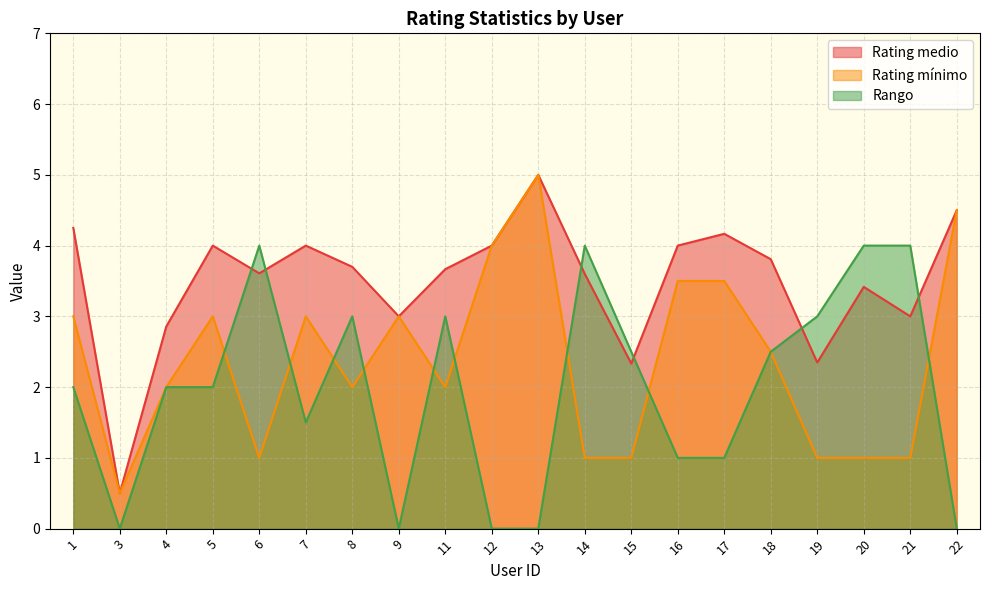

Reading right to left, list all the values displayed in this chart.

Rating medio: 4.5	3.0	3.4	2.3	3.8	4.2	4.0	2.3	3.6	5.0	4.0	3.7	3.0	3.7	4.0	3.6	4.0	2.9	0.5	4.2
Rating mínimo: 4.5	1.0	1.0	1.0	2.5	3.5	3.5	1.0	1.0	5.0	4.0	2.0	3.0	2.0	3.0	1.0	3.0	2.0	0.5	3.0
Rango: 0.0	4.0	4.0	3.0	2.5	1.0	1.0	2.5	4.0	0.0	0.0	3.0	0.0	3.0	1.5	4.0	2.0	2.0	0.0	2.0